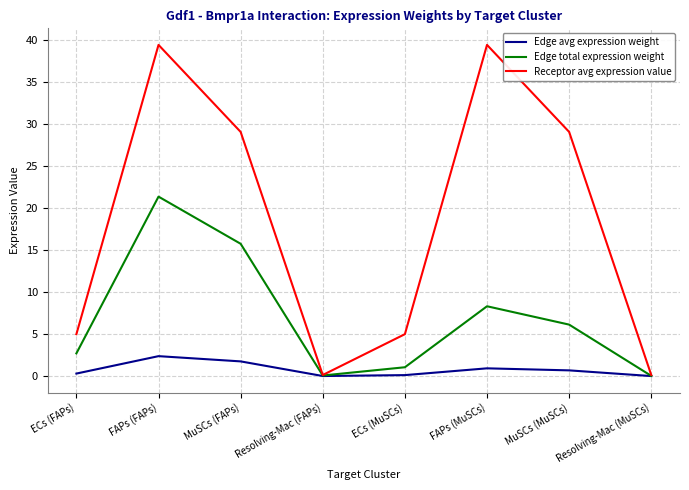

At which category does Receptor avg expression value reach its first local valley?

Resolving-Mac (FAPs)